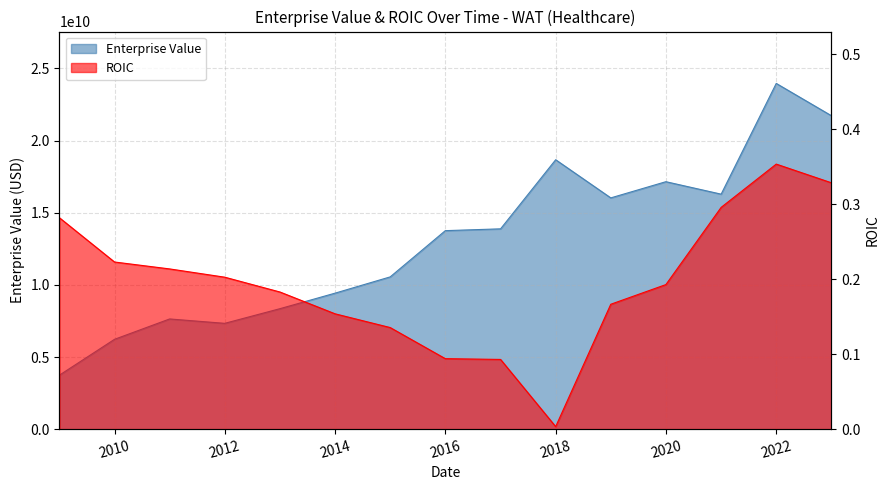

How many lines are shown in the chart?

2